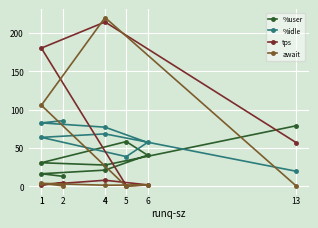

What is the label of the 7th point from the right?

1